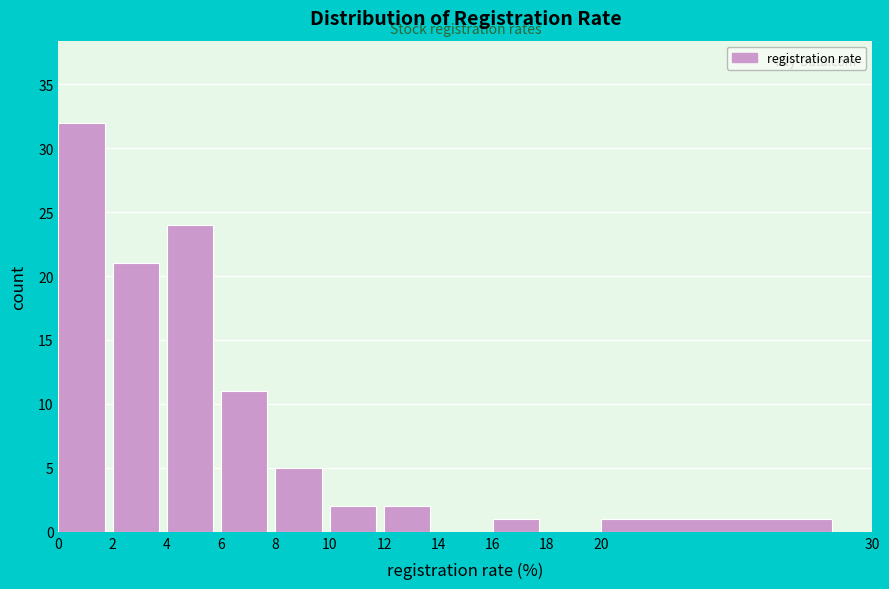

Over which range of the x-axis is the bar tallest?

0 to 2